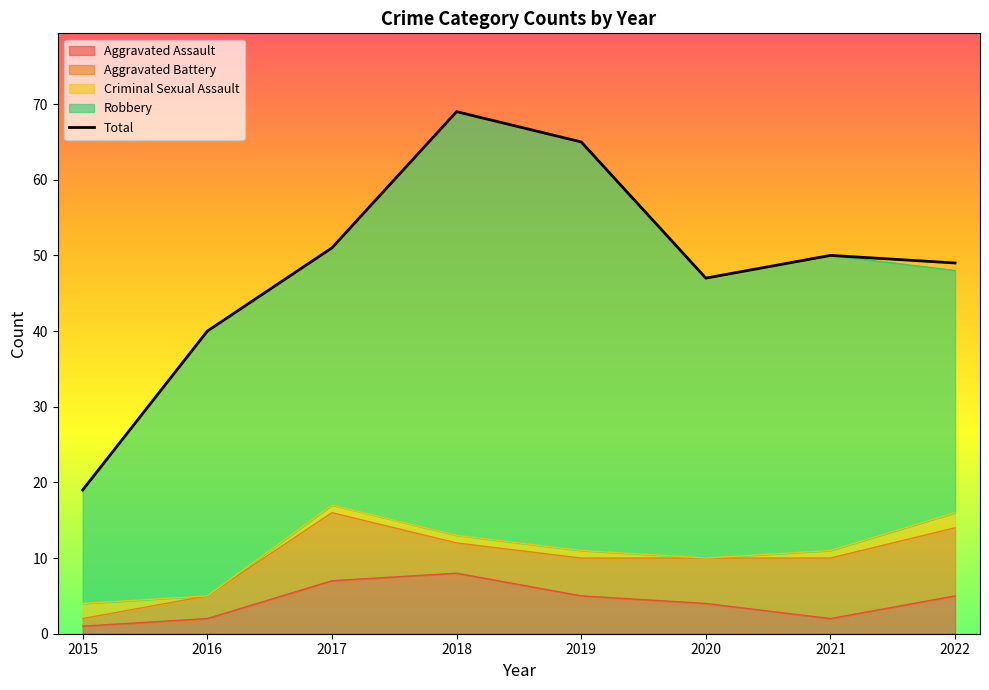

The chart shows a value of 111 at 2018. True or false?

False